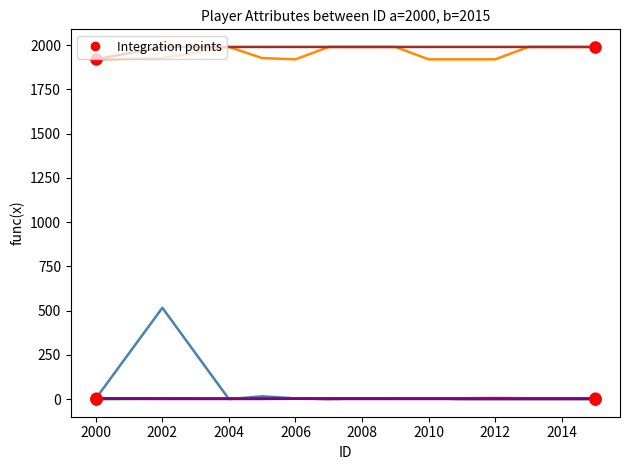

What is the maximum value shown in the chart?

1990